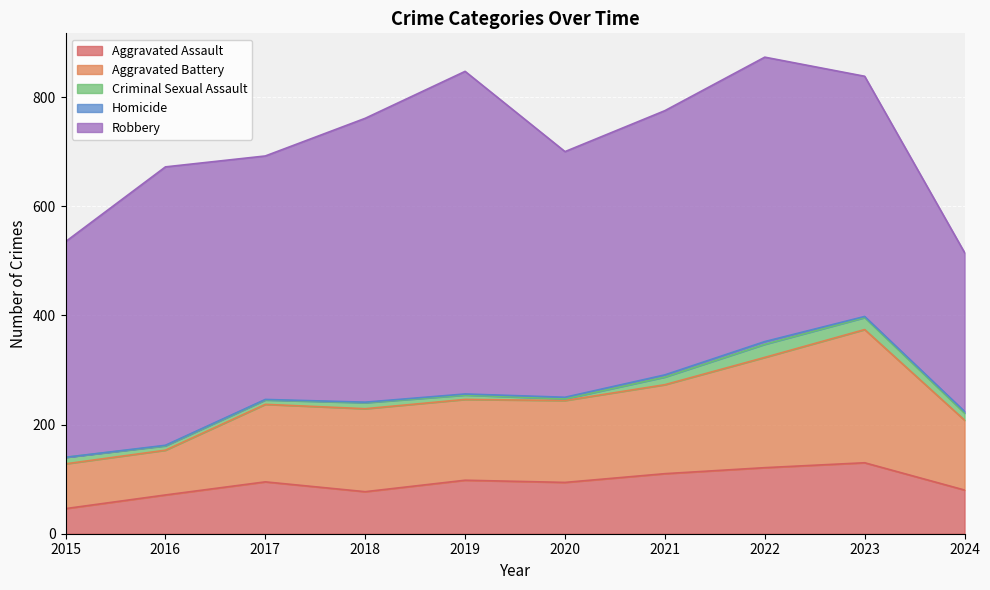

What is the sum of the Criminal Sexual Assault values at 2022 and 2019?

32